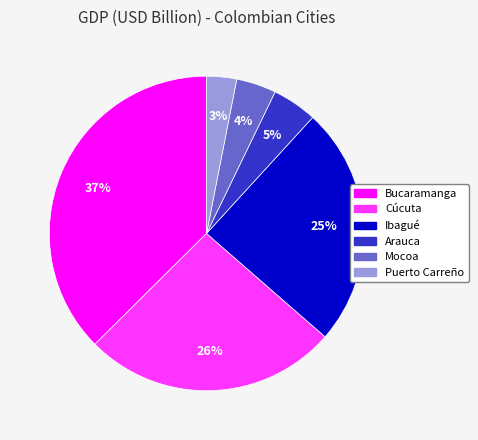

Rank the categories by value from lowest to highest.

Puerto Carreño, Mocoa, Arauca, Ibagué, Cúcuta, Bucaramanga